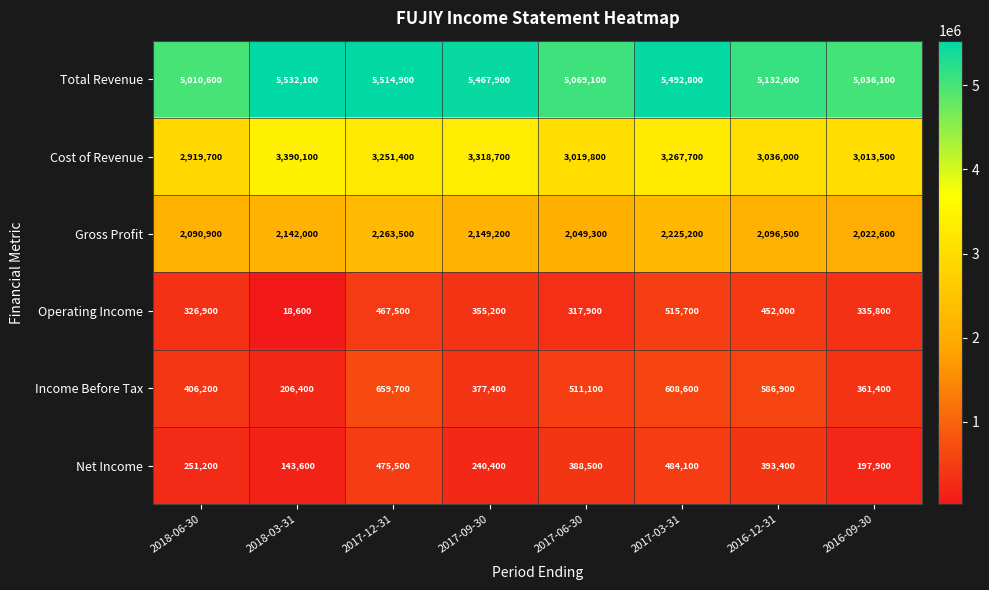

What is the sum of all Net Income values?

2574600